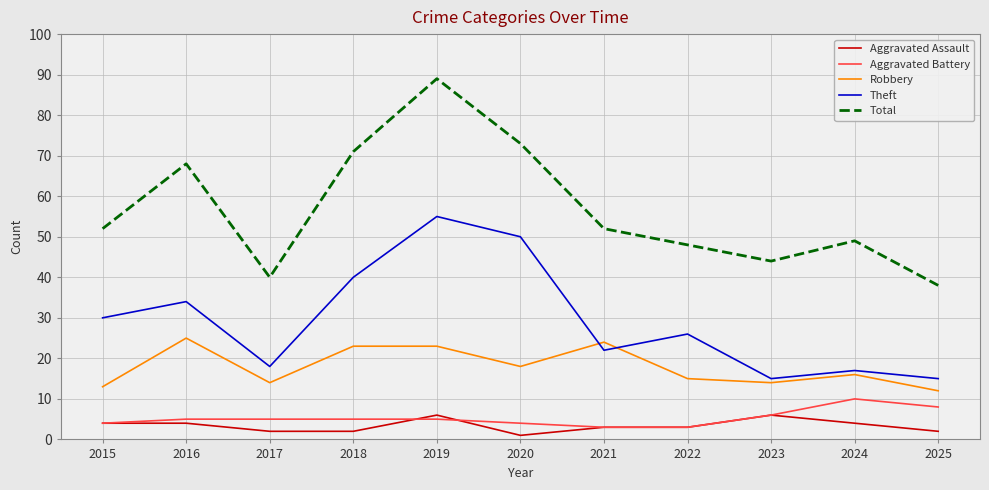

Which series has the widest spread of values?

Total